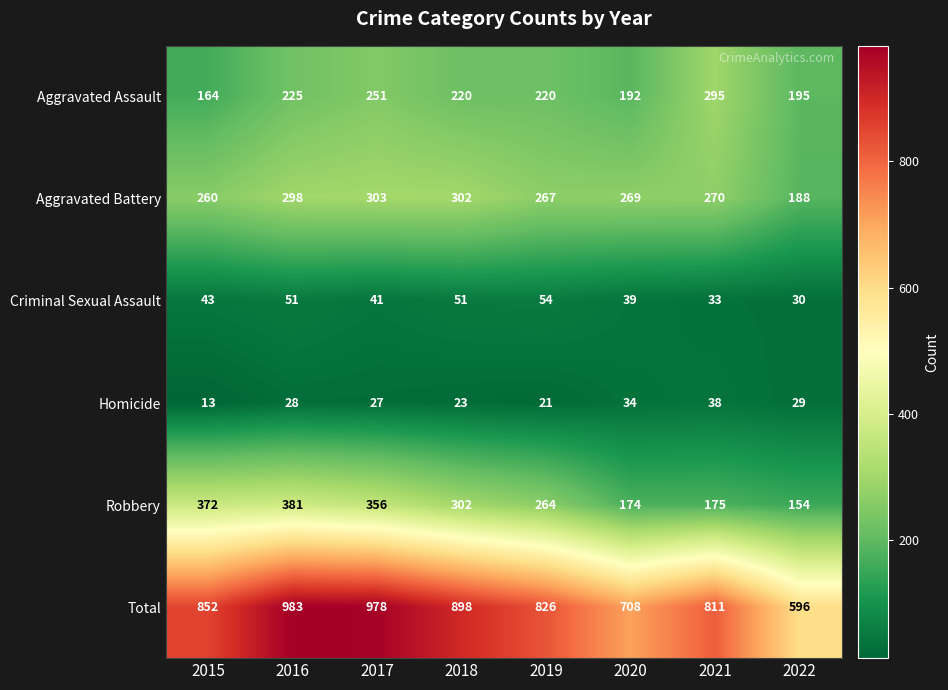

The value of Aggravated Assault at 2021 is 113. True or false?

False